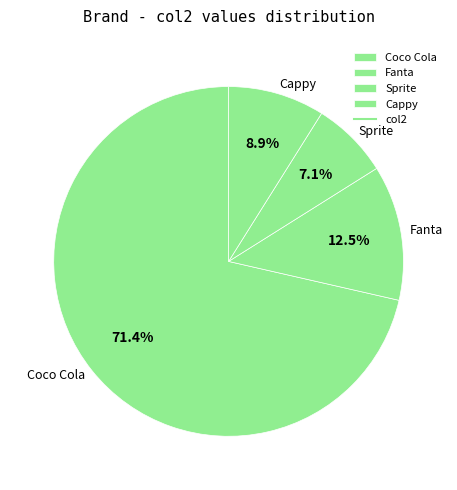

How many slices are in this pie chart?

4